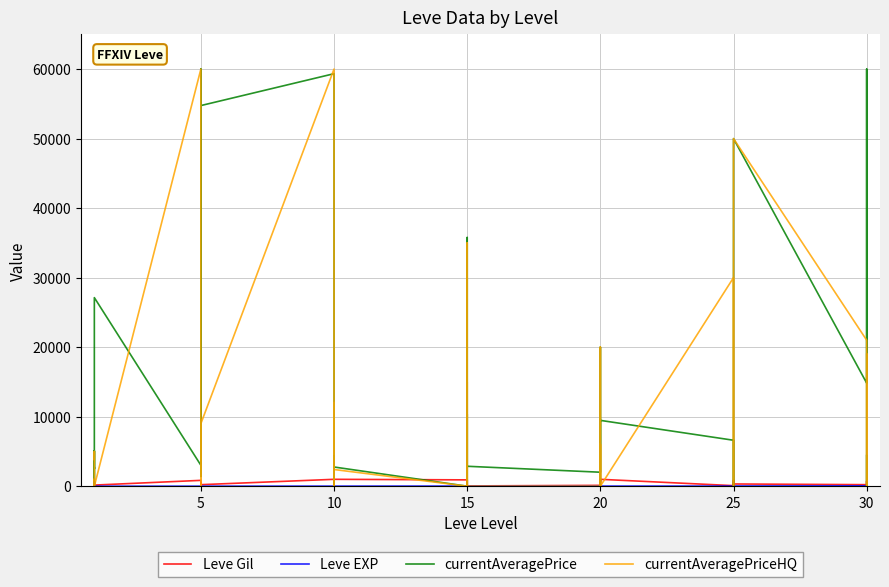

The value of currentAveragePriceHQ at 25 is 33292. True or false?

False